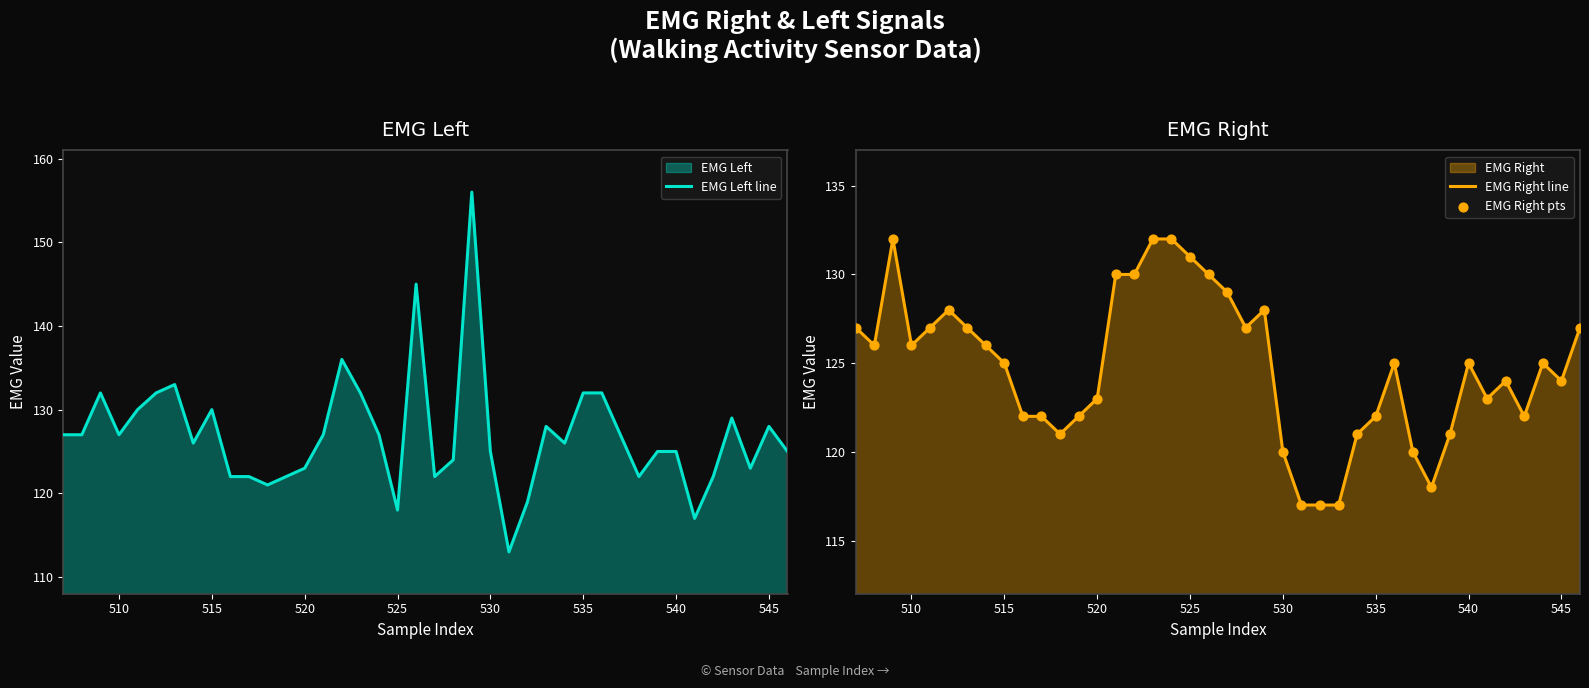

Which series has the largest Y range (max minus min)?

EMG Left line